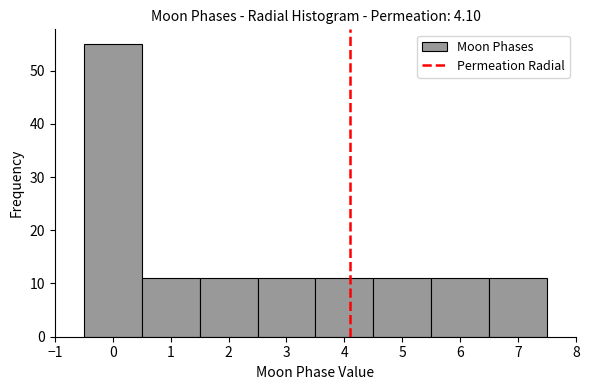

What is the height of the bar covering 2.5 to 3.5 on the x-axis? The values are not printed on the chart, so give them approximately, as read against the axis.

11